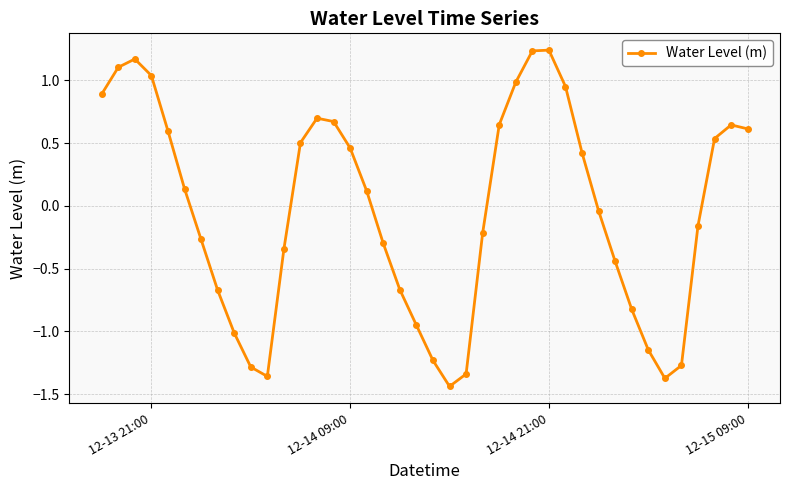

What is the value of the 1st point from the left?

0.9